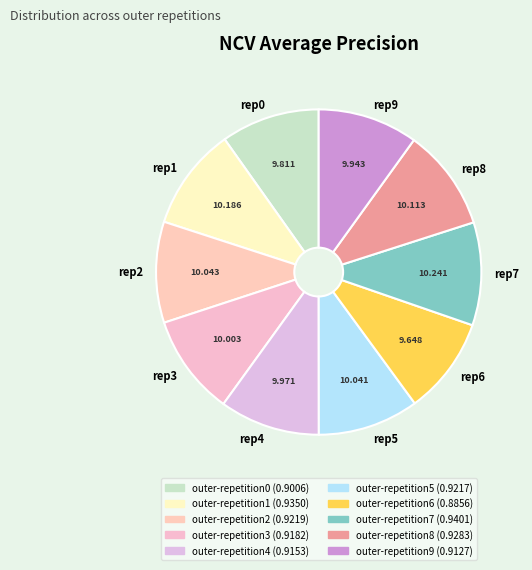

Does any single category account for the majority?

No